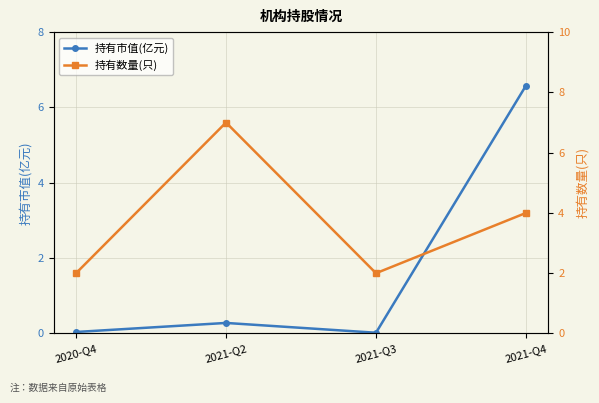

True or false: 持有市值(亿元) has more than 1 points higher than both neighbors.

False